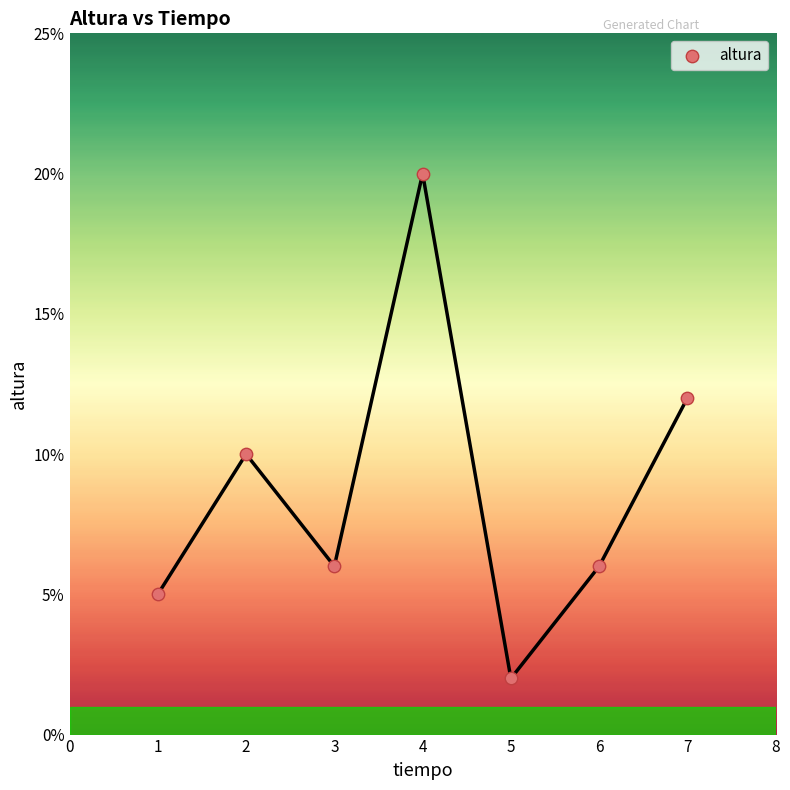

What is the range of Y values (max minus min)?

18